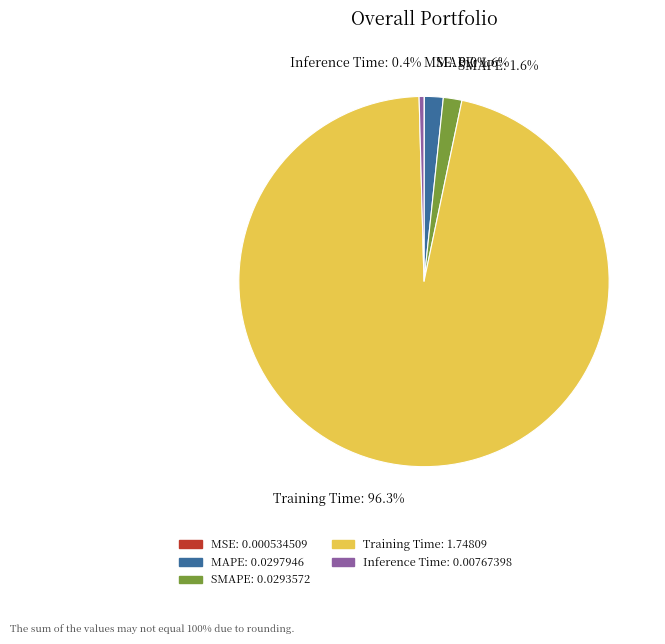

What percentage is NOT represented by SMAPE?

98.4%